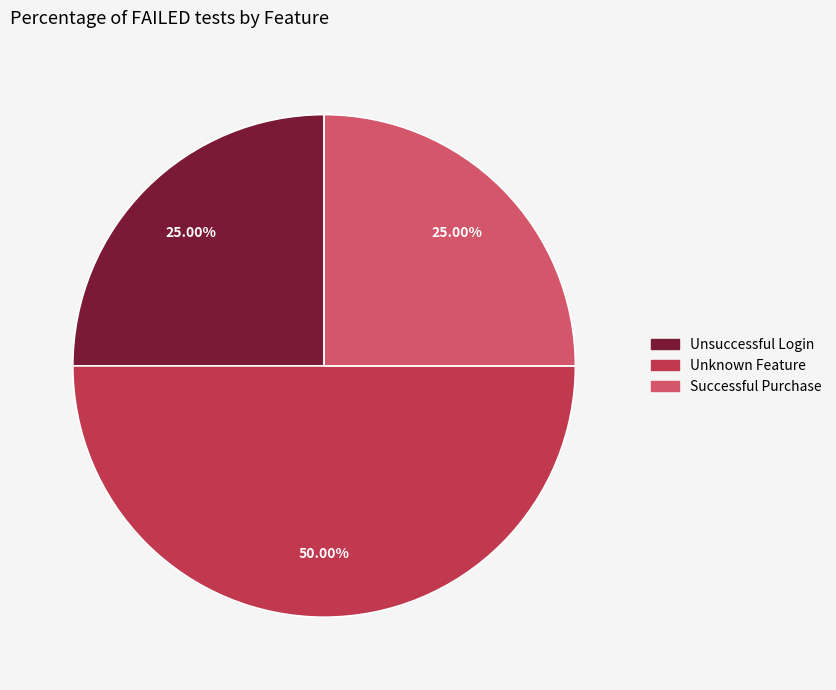

Which has a higher value, Successful Purchase or Unknown Feature?

Unknown Feature